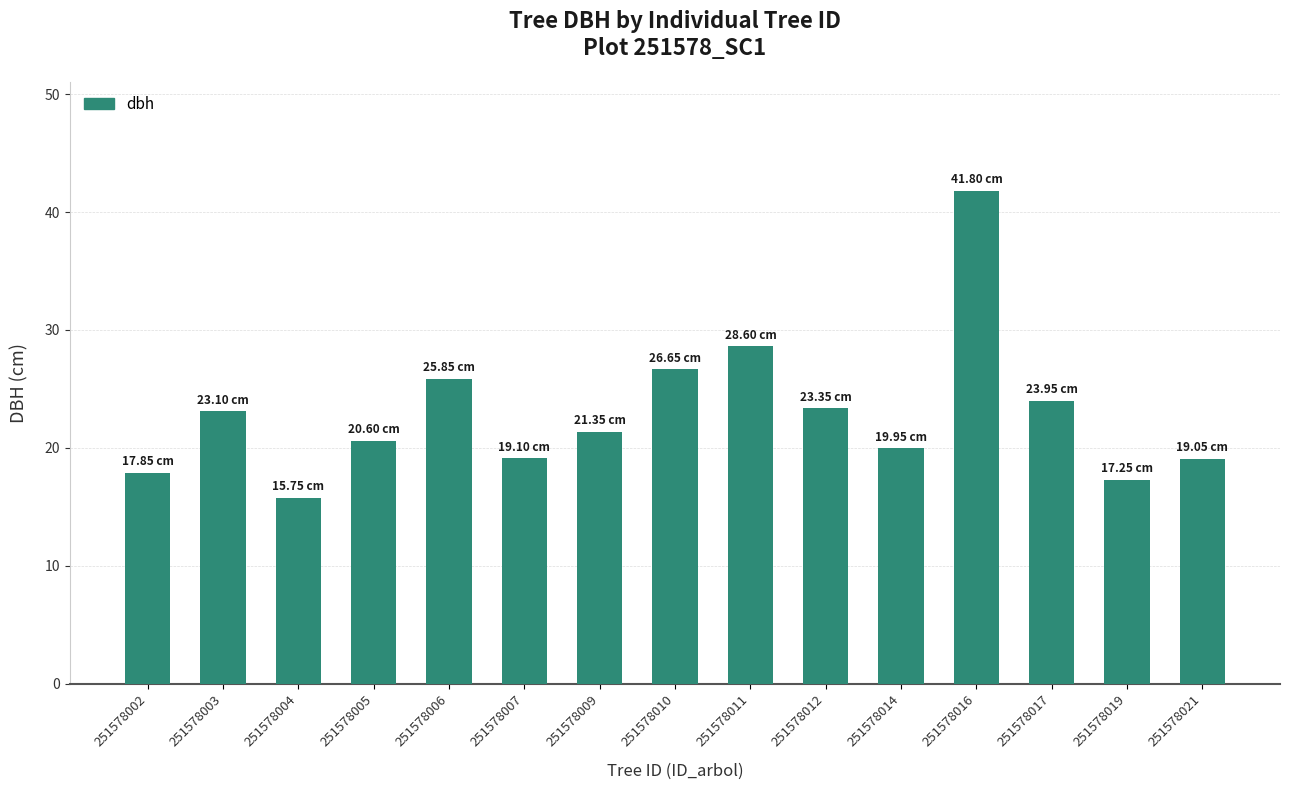

Which has a higher value, 251578004 or 251578009?

251578009